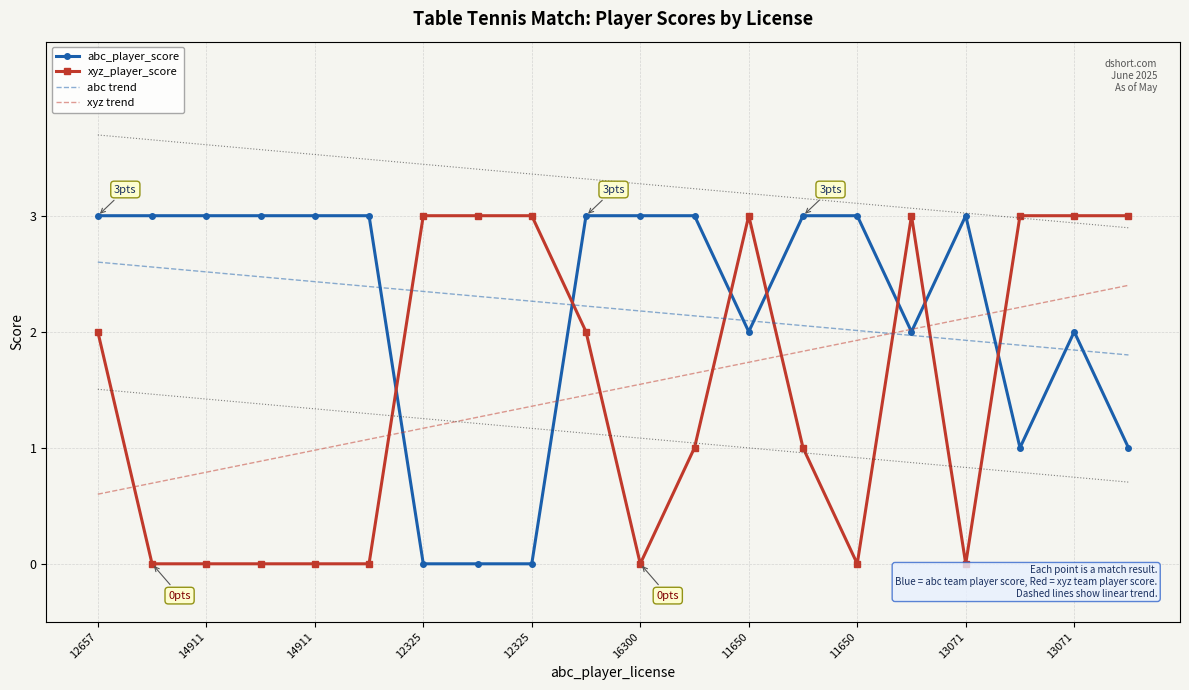

Between 12657 and 12325, which series saw the biggest shift?

abc_player_score